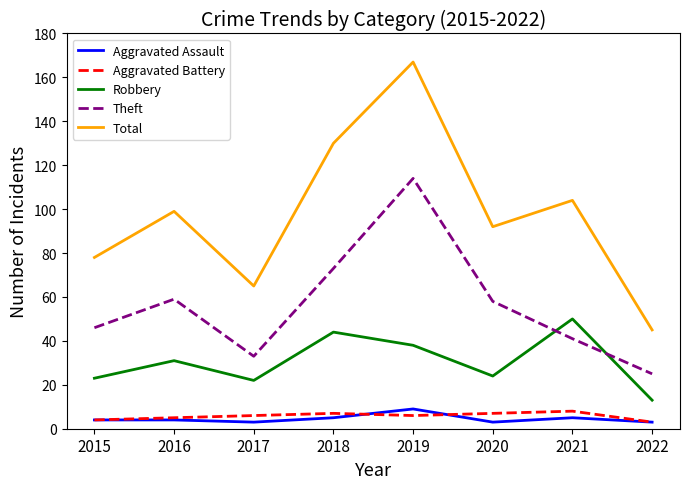

What value does the Theft series have at 2022, to the nearest 5?

25